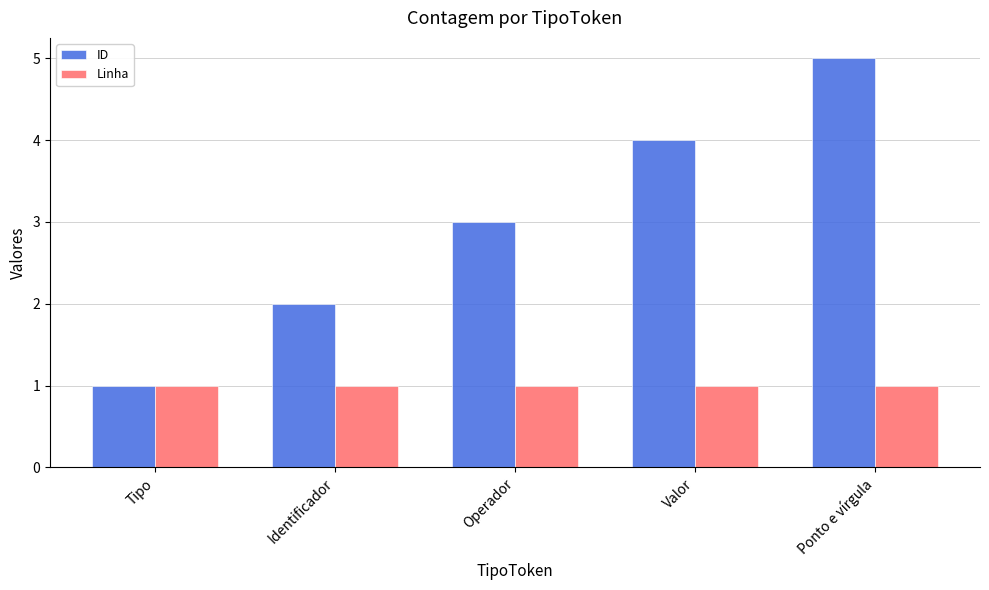

How many groups of bars are there?

5